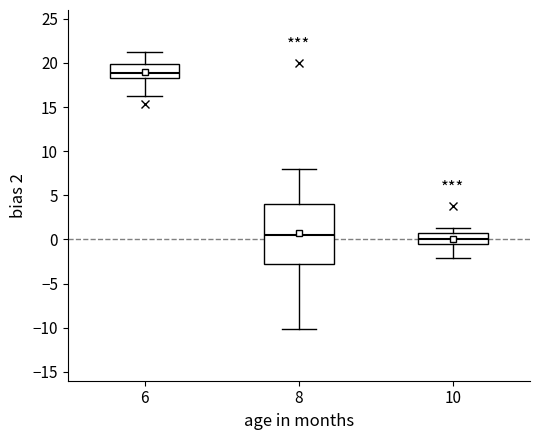

Which box is the tallest, from its lower edge to its upper edge?

8